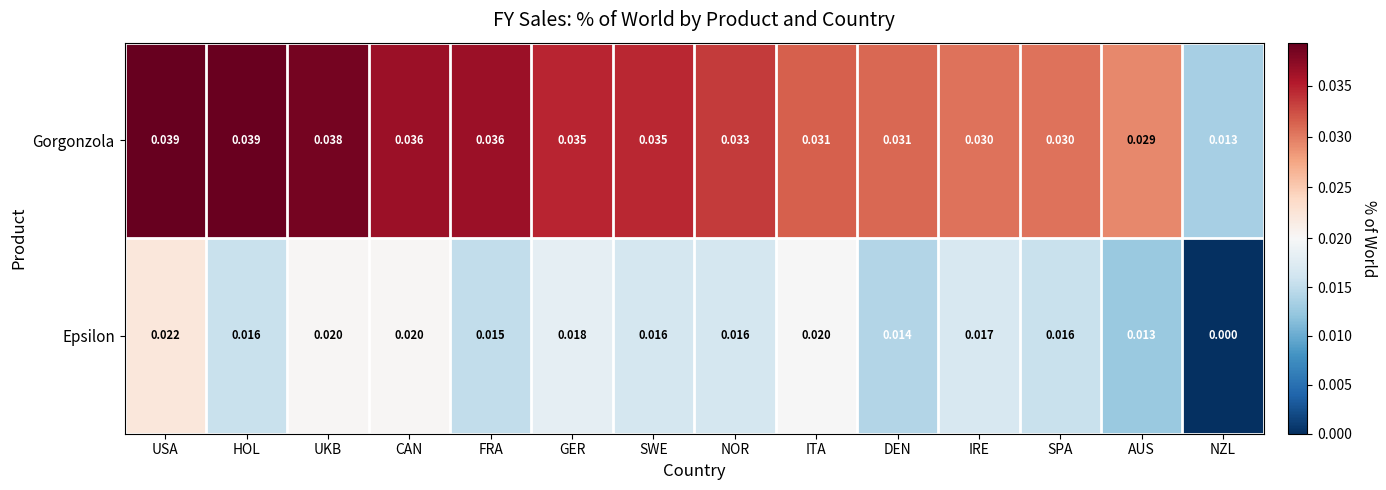

At which category is the sum across all series the highest?

USA